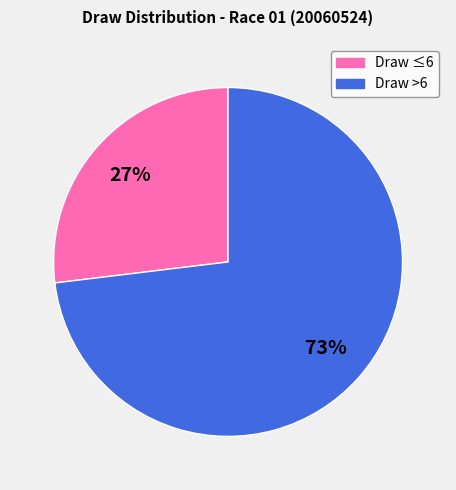

To the nearest percent, what is the difference between the largest and smallest slice percentages?

46%